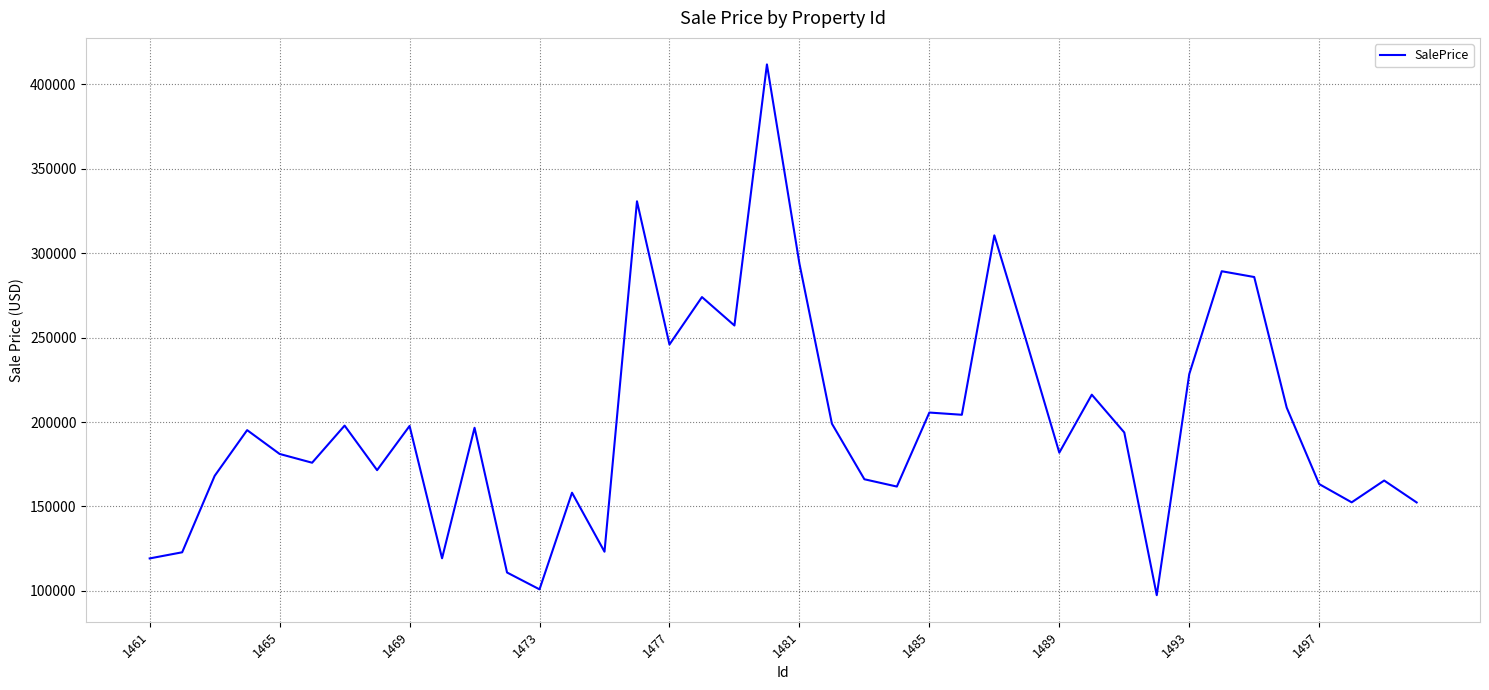

What is the greatest value displayed?

411880.1